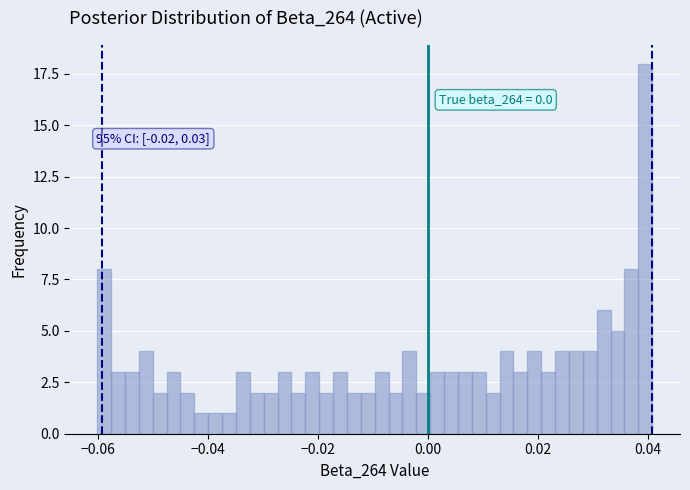

Read against the x-axis, roughly where is the centre of the tallest bar?

0.040